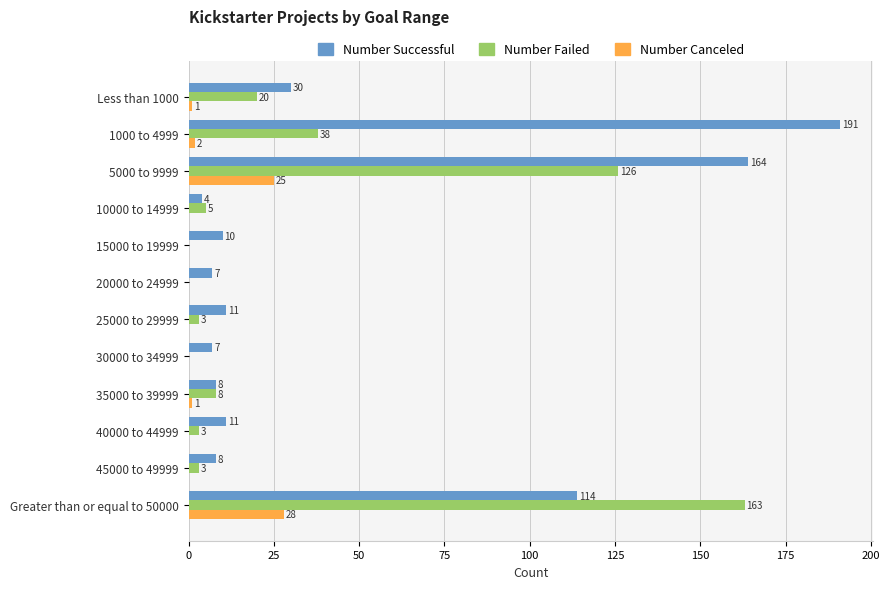

At which label is Number Failed closest to 81?

1000 to 4999